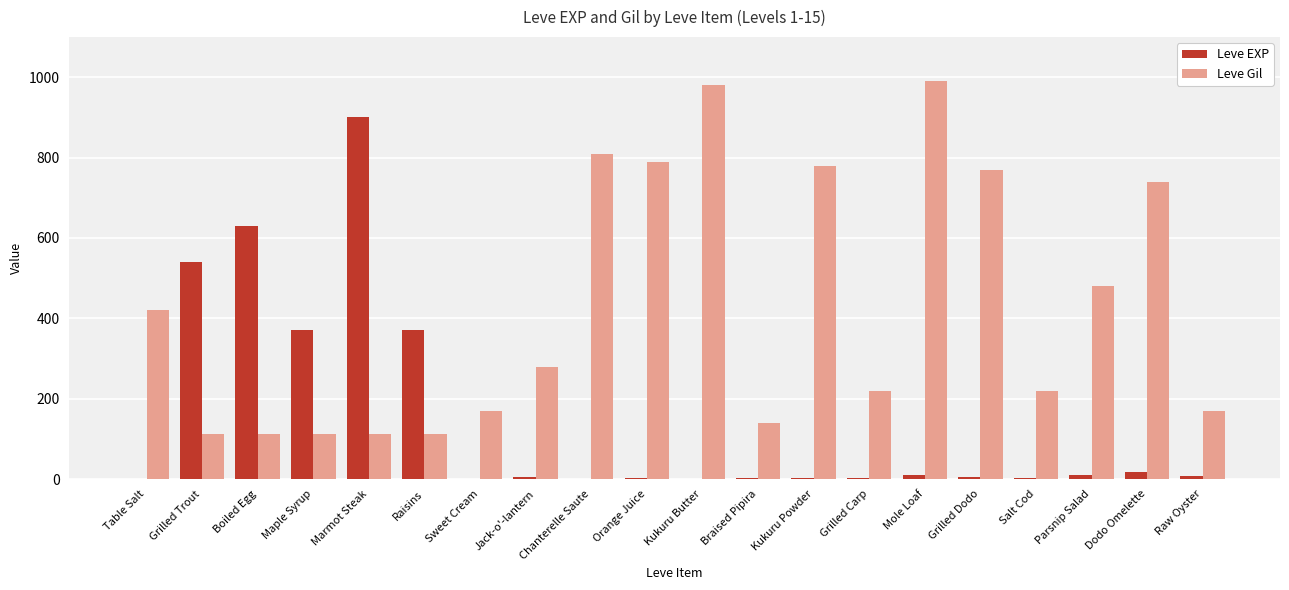

How many groups of bars are there?

20